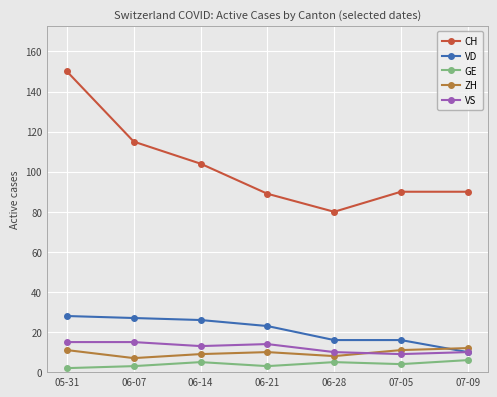

Between 05-31 and 06-14, which series saw the biggest shift?

CH